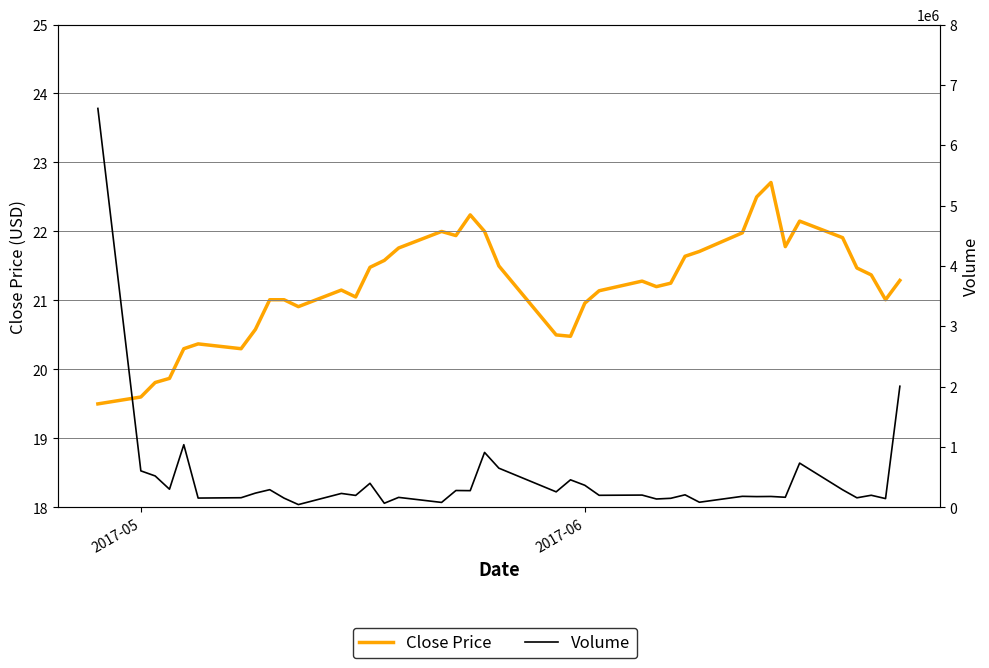

Which series has the largest total across all categories?

Volume